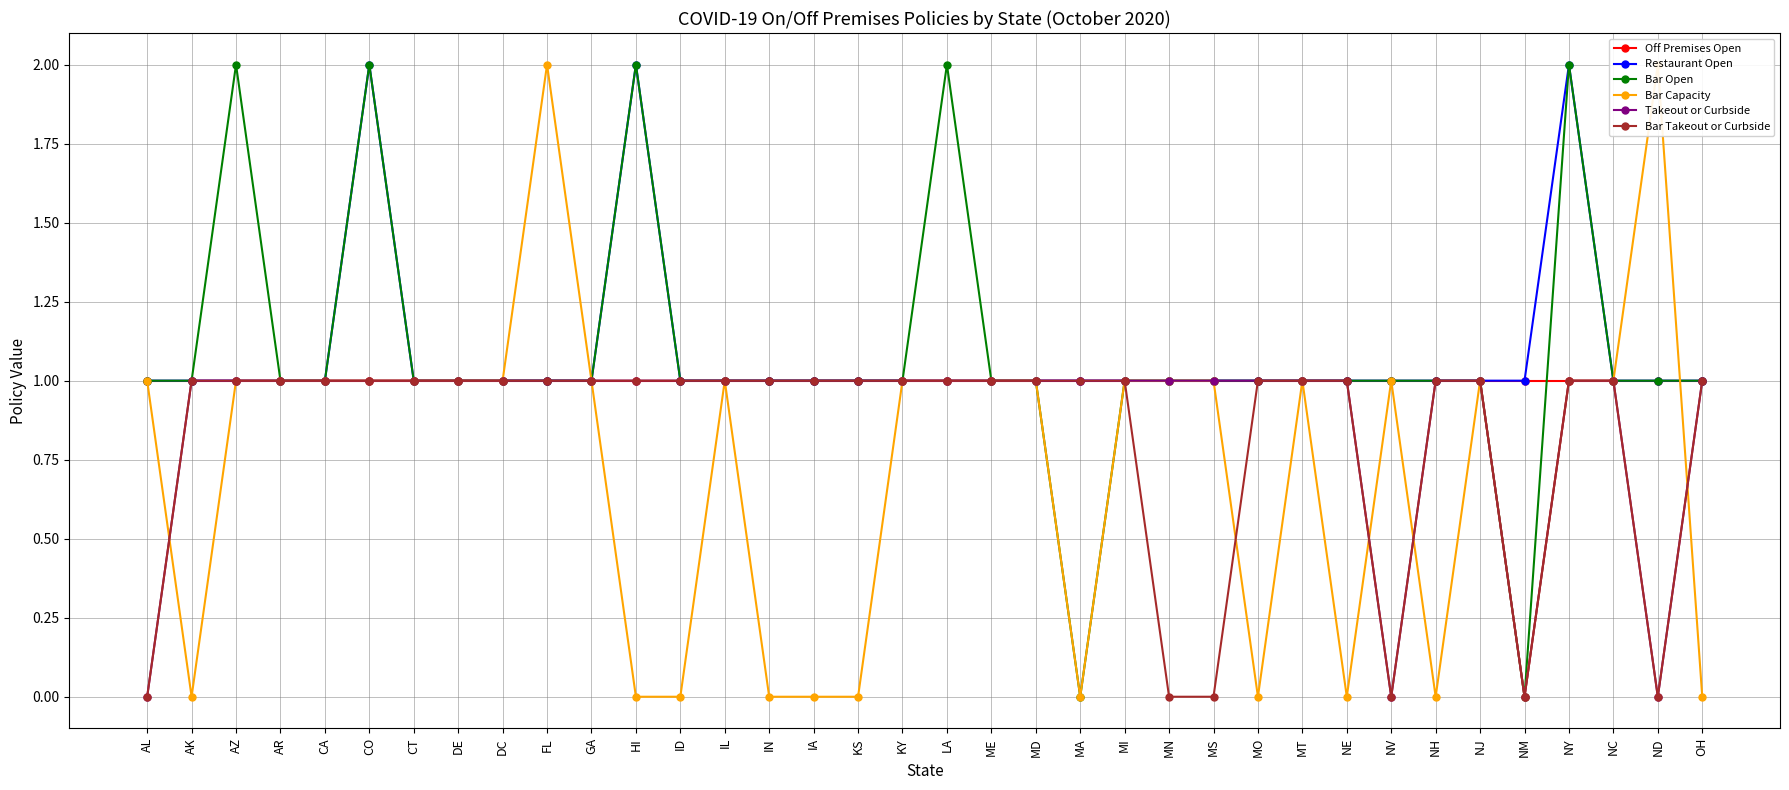

How many Restaurant Open values are between 1 and 2?

36